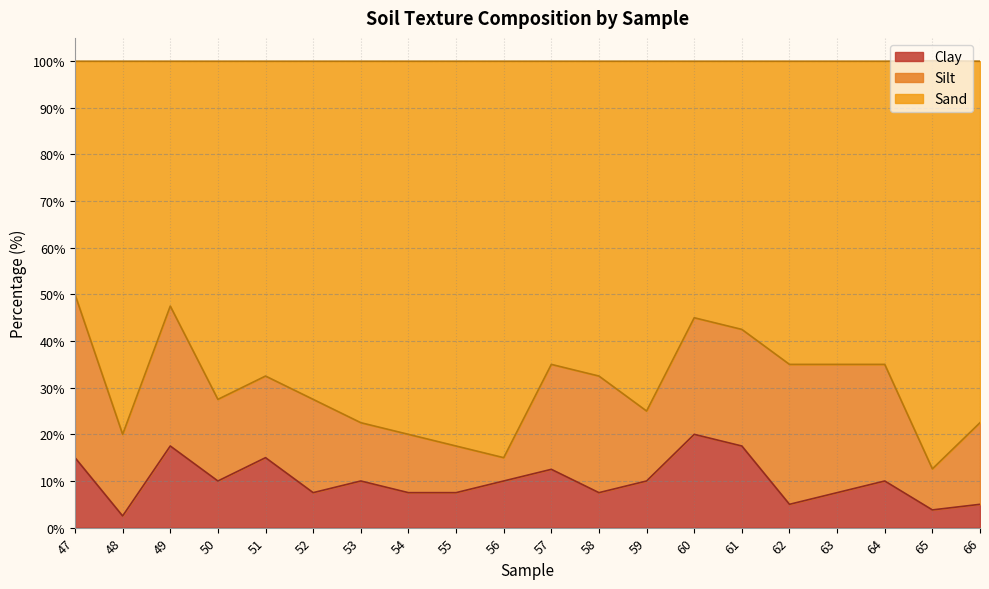

What is the difference between the maximum and minimum values in the Clay series?

17.5